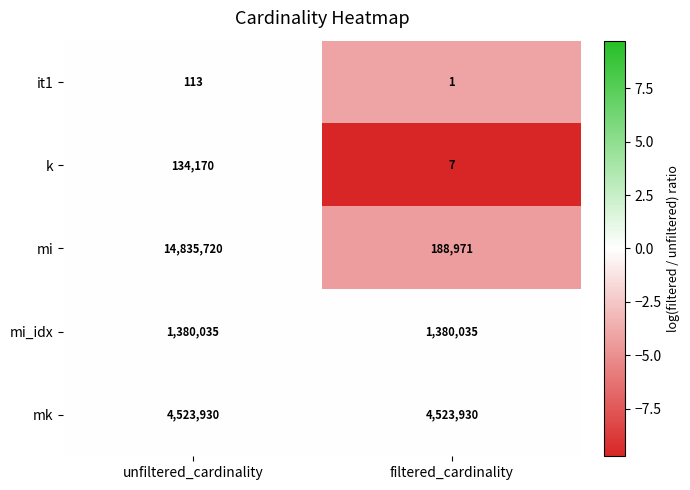

The it1 series shows 113 at unfiltered_cardinality. True or false?

True